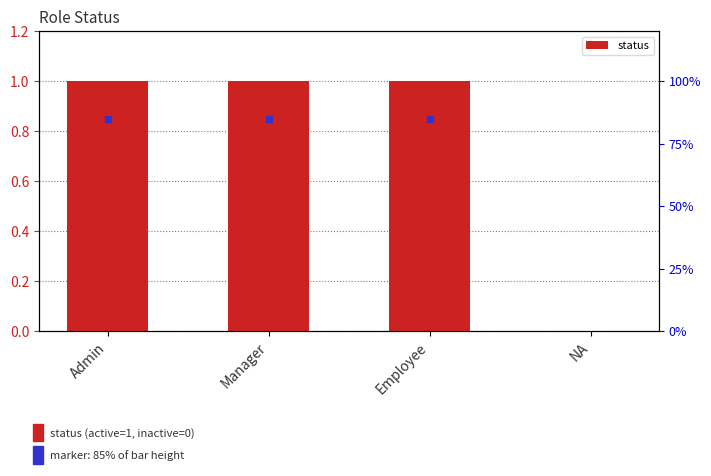

Rank the categories by value from highest to lowest.

Admin, Manager, Employee, NA